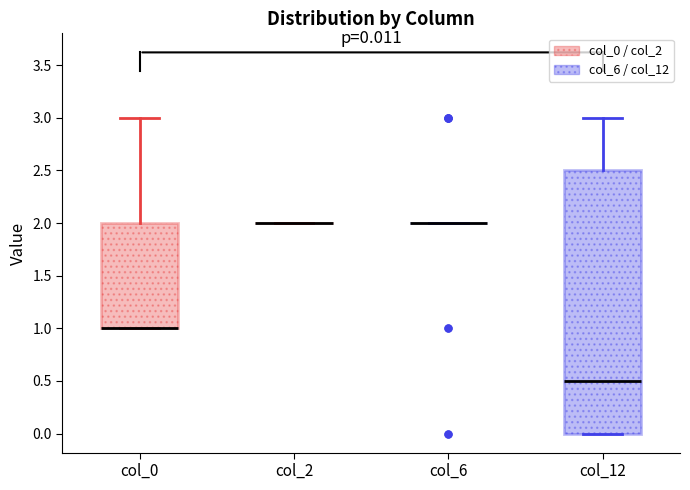

Comparing the boxes themselves (not the whiskers), which one is the tallest?

col_12